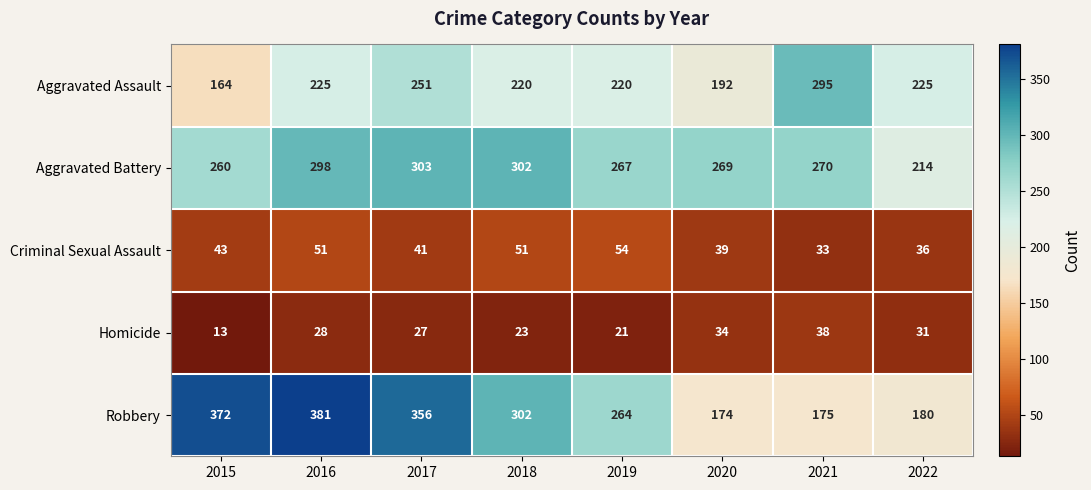

Count the number of categories in the chart.

8